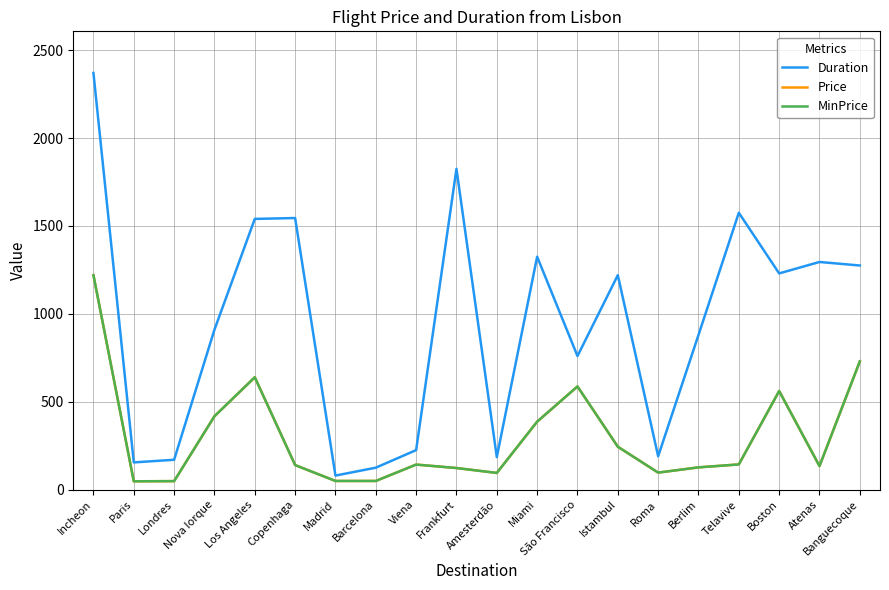

What is the average value of the MinPrice series?

299.1